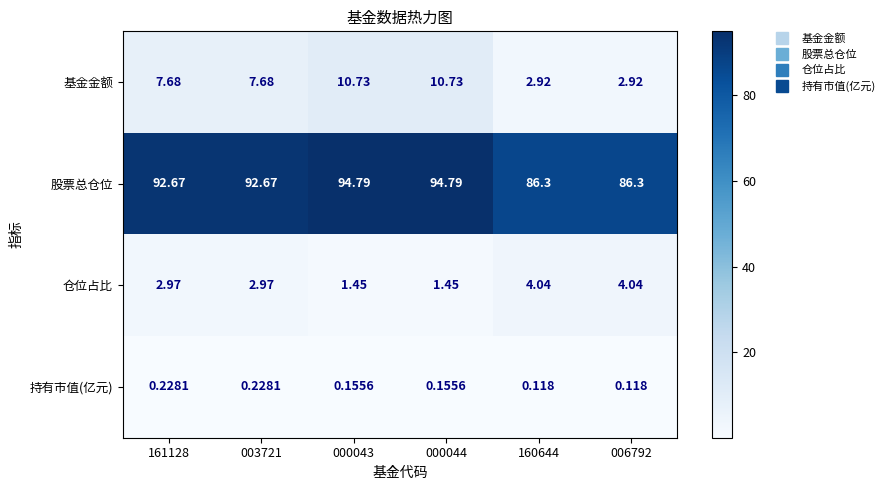

Which series has the largest total across all categories?

股票总仓位